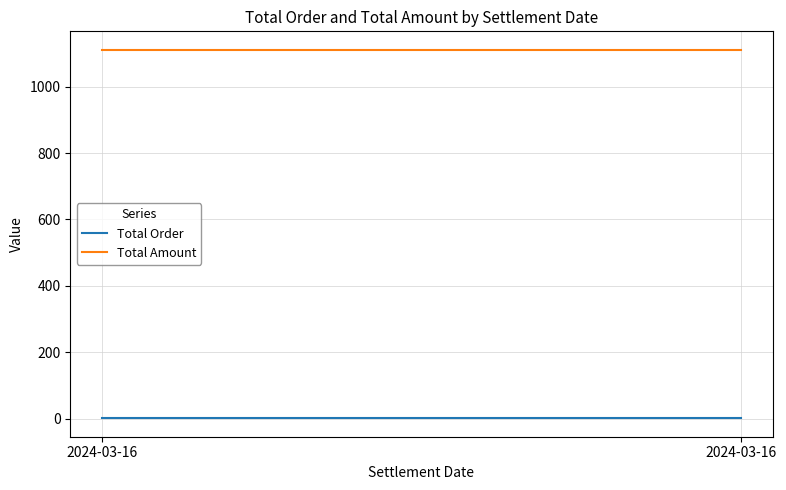

What is the value of the Total Order point at the 1st from the left?

1